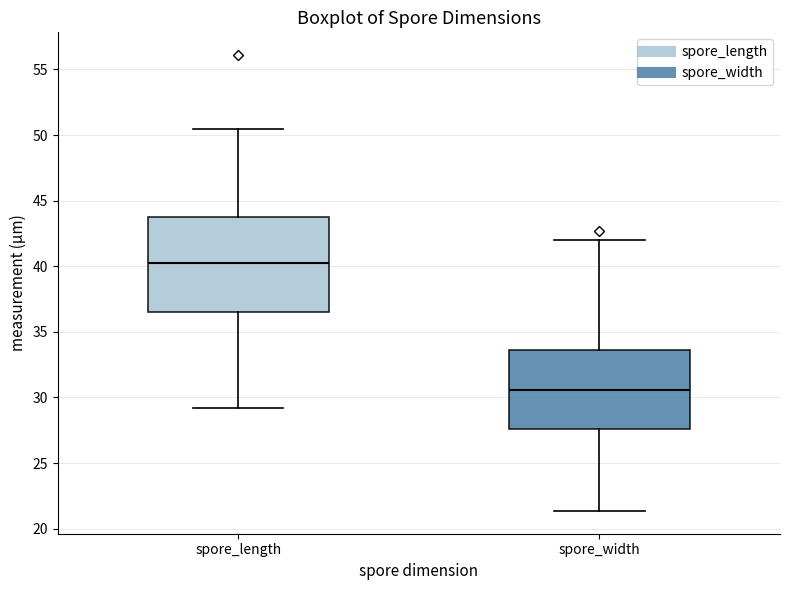

Reading left to right, transcribe this box plot: for each box, give where its median line is, the range the box spans, and where its two whiskers end, as read against the y-axis. The values are not printed on the chart, so give them approximately, as read against the axis.

spore_length: median 40.0, box 36.5 to 43.5, whiskers 29.0 to 50.5
spore_width: median 30.5, box 27.5 to 33.5, whiskers 21.5 to 42.0